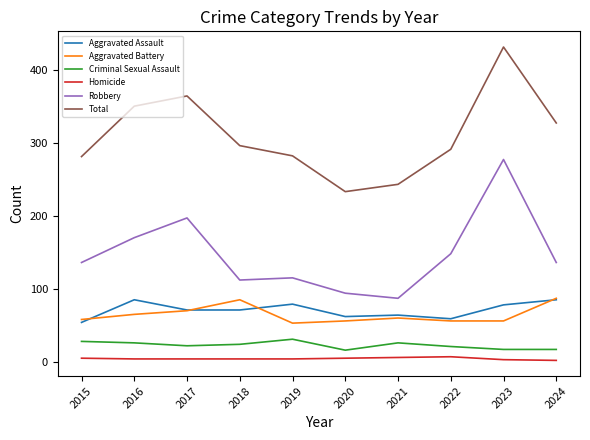

Is it true that Homicide equals 4 at 2017?

True